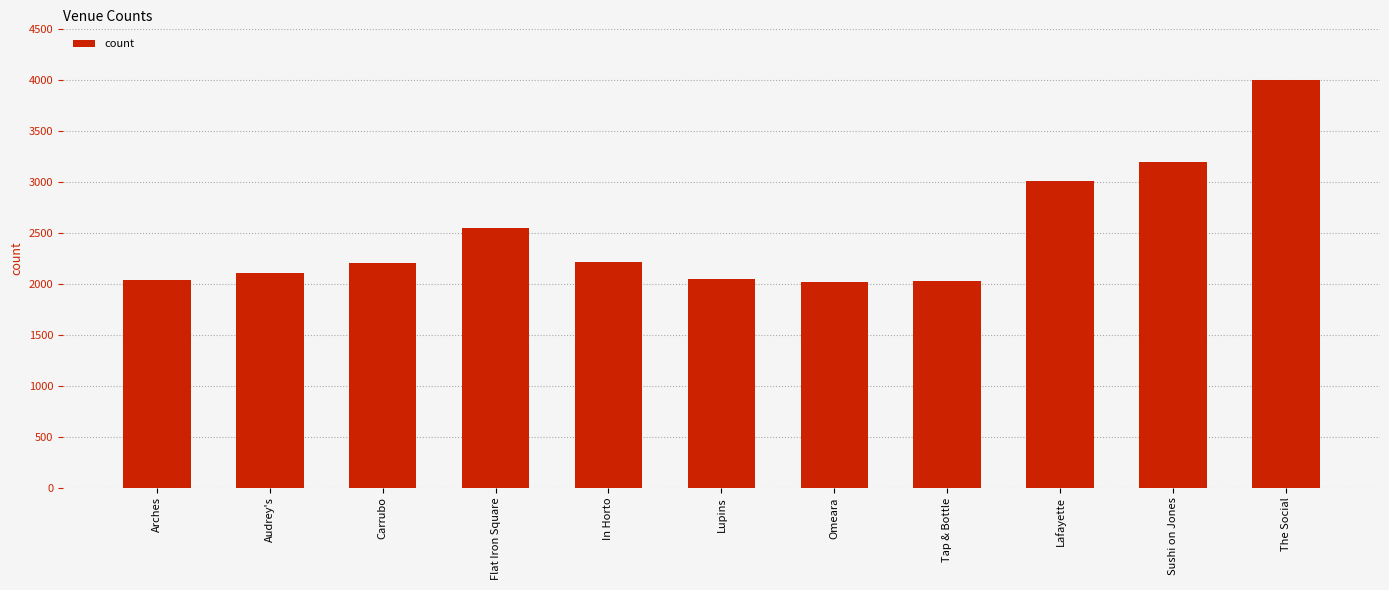

Are the bars grouped side by side (vs. stacked)?

No